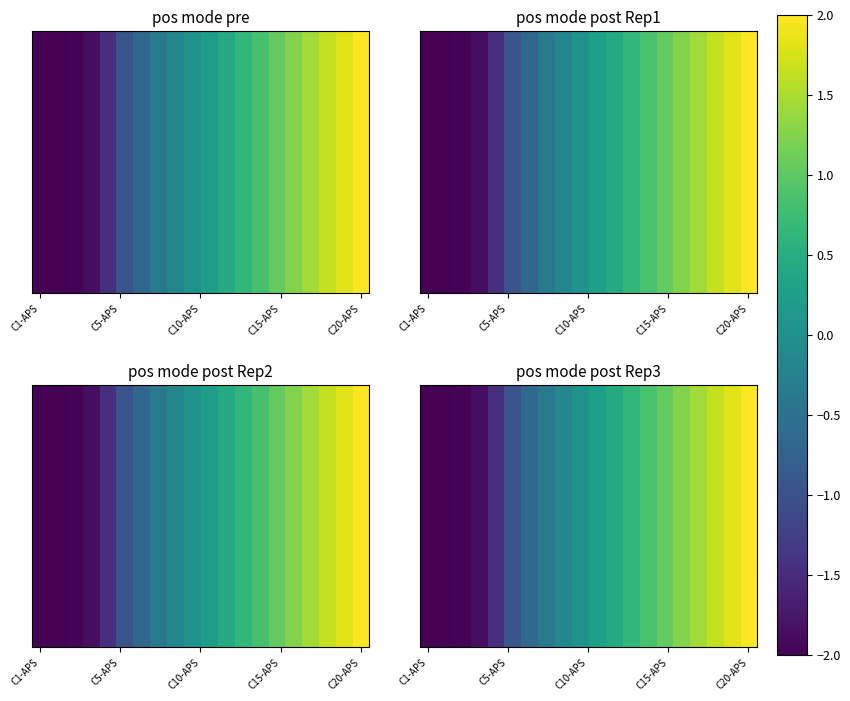

What is the minimum value shown in the chart?

-2.0